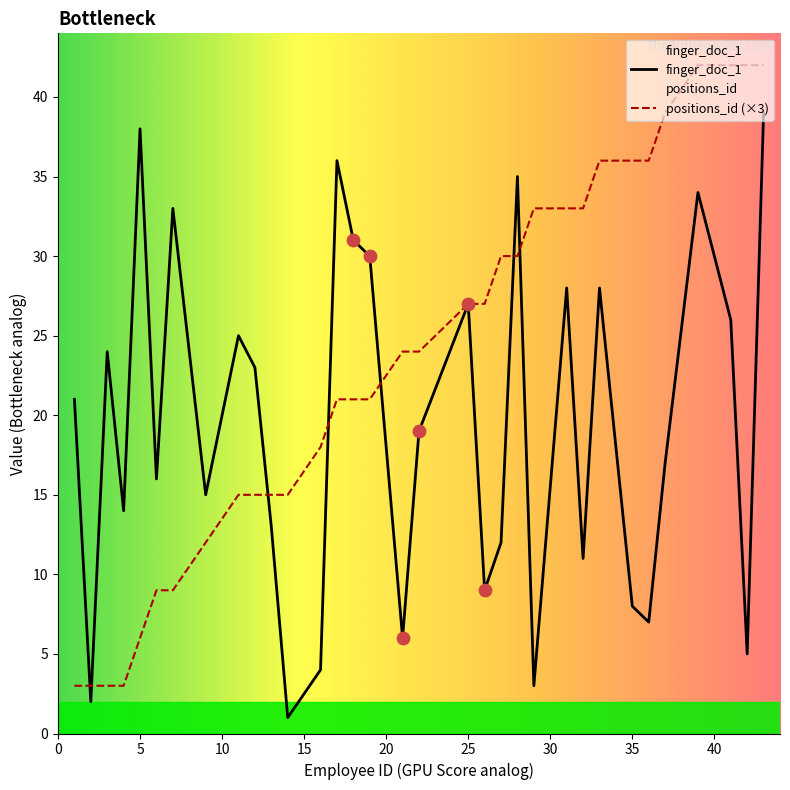

Which series contains the lowest Y value?

finger_doc_1